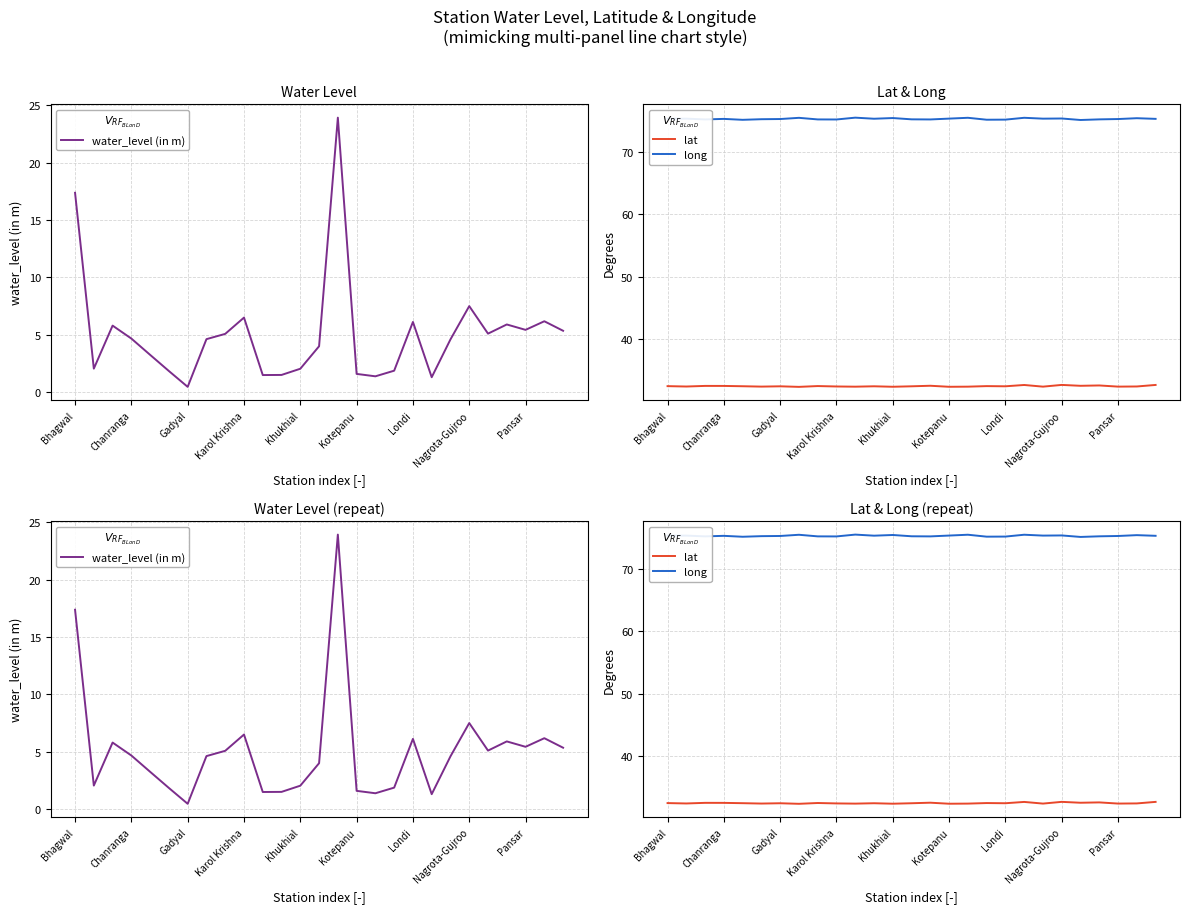

True or false: water_level (in m) and lat intersect in this chart.

False